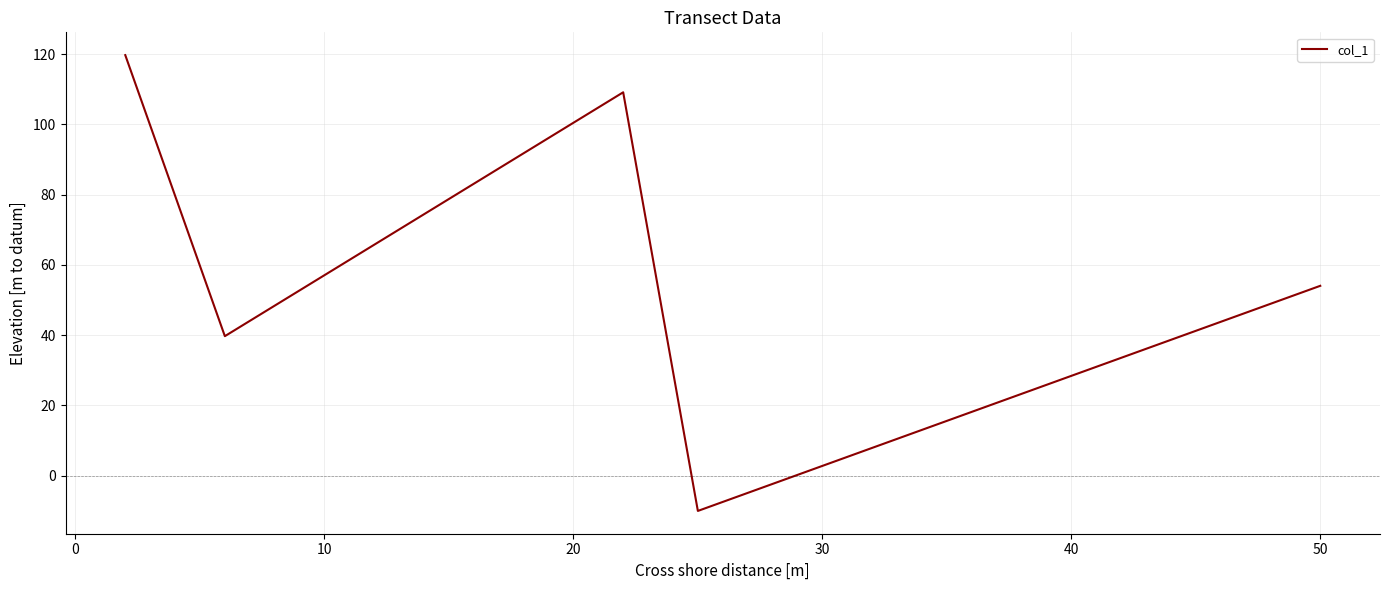

What is the sum of all values?

312.4